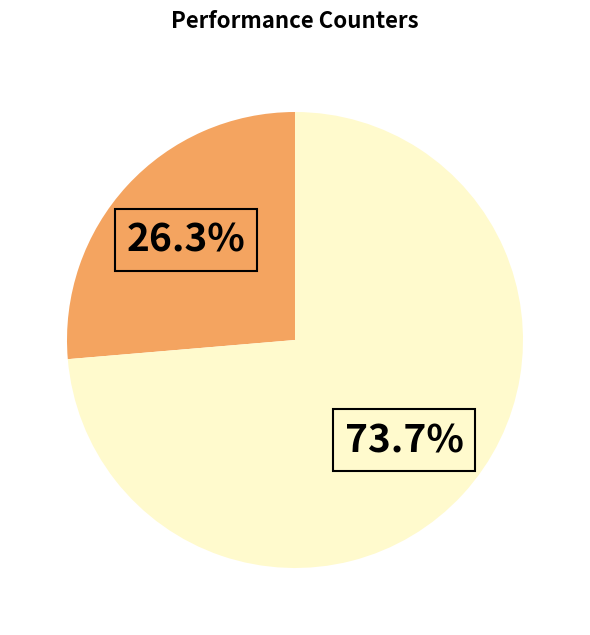

Does any single category account for the majority?

Yes